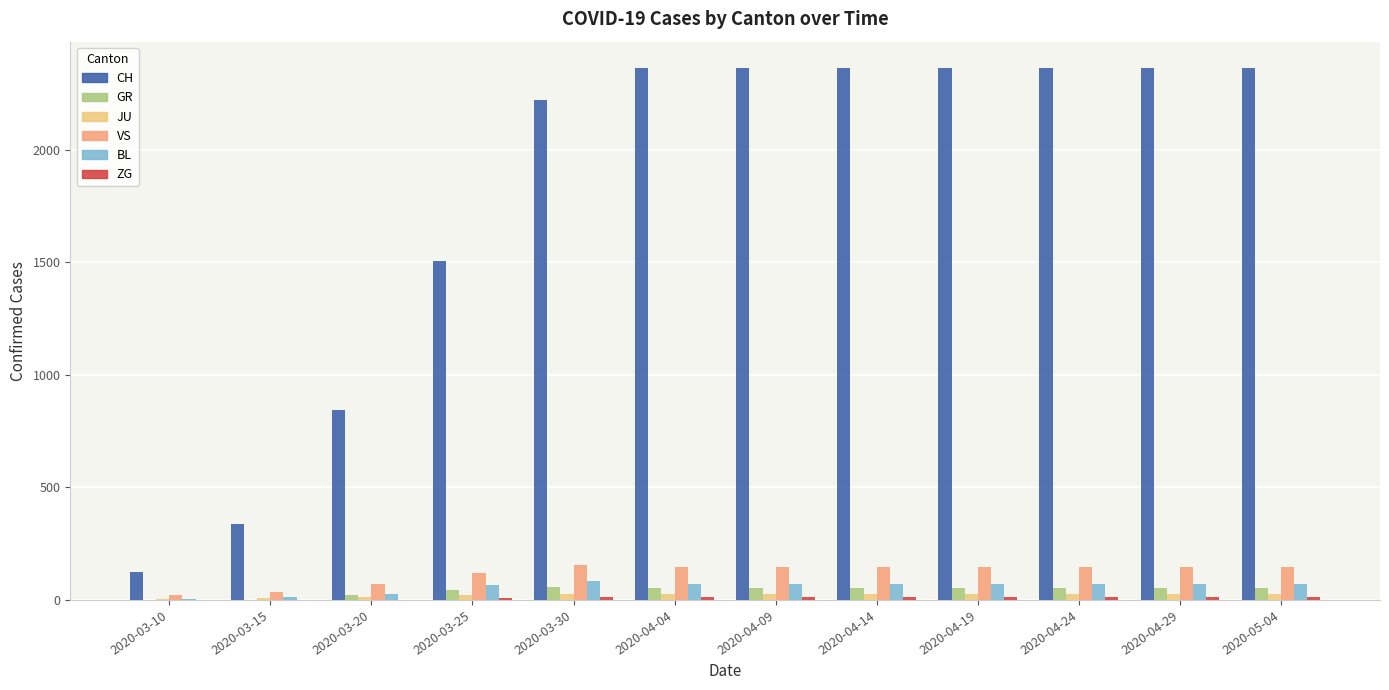

What is the greatest value displayed?

2363